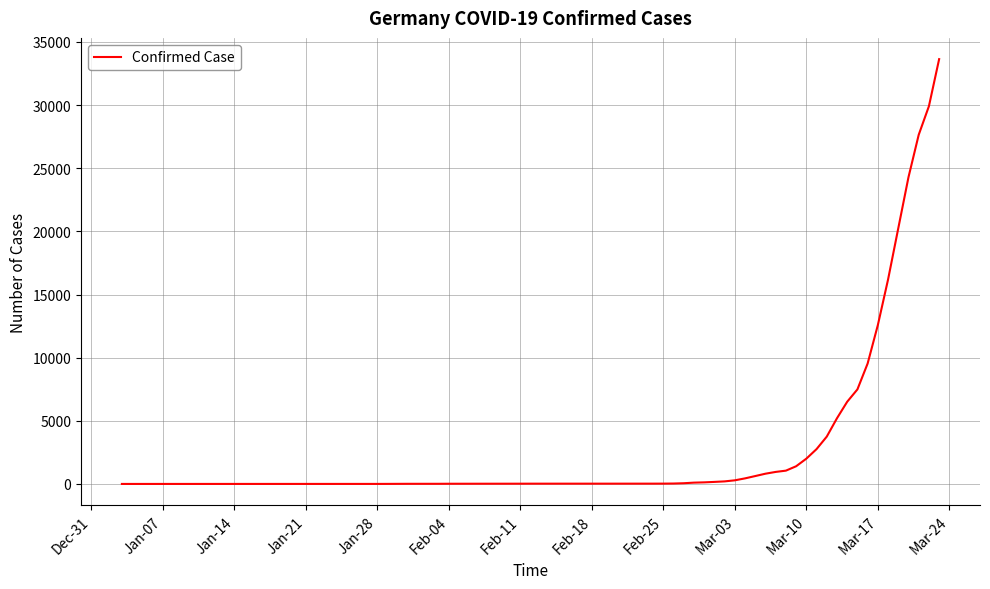

What is the difference between the maximum and minimum values?

33640